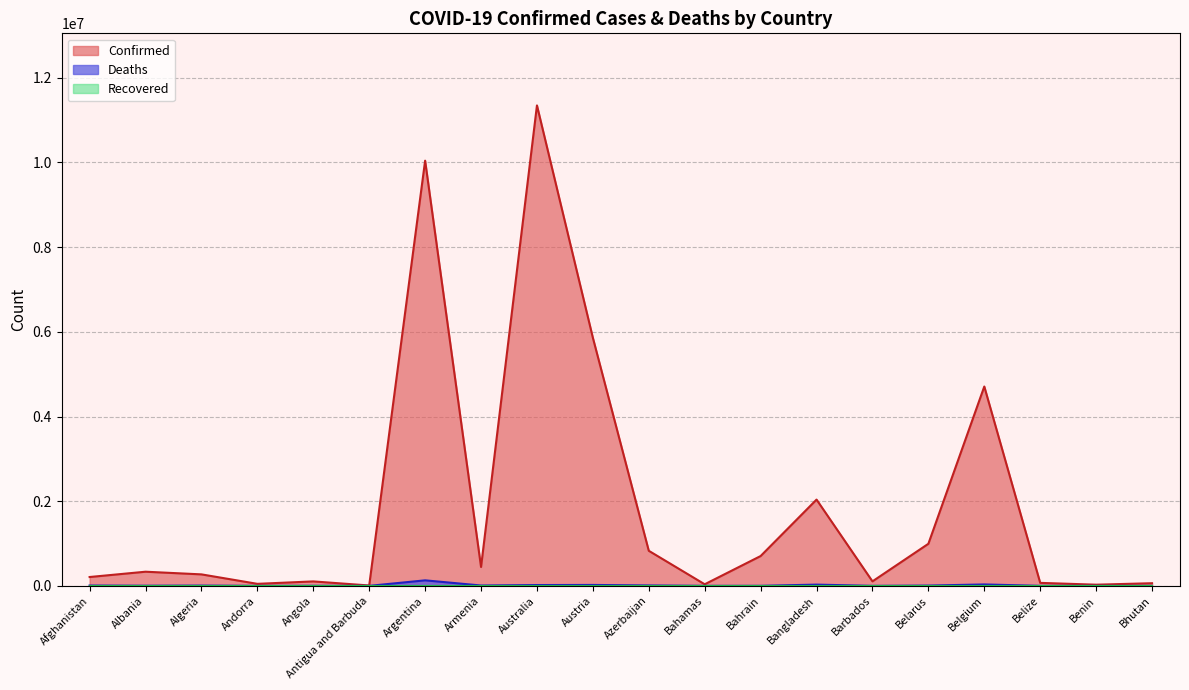

Which series has the widest spread of values?

Confirmed